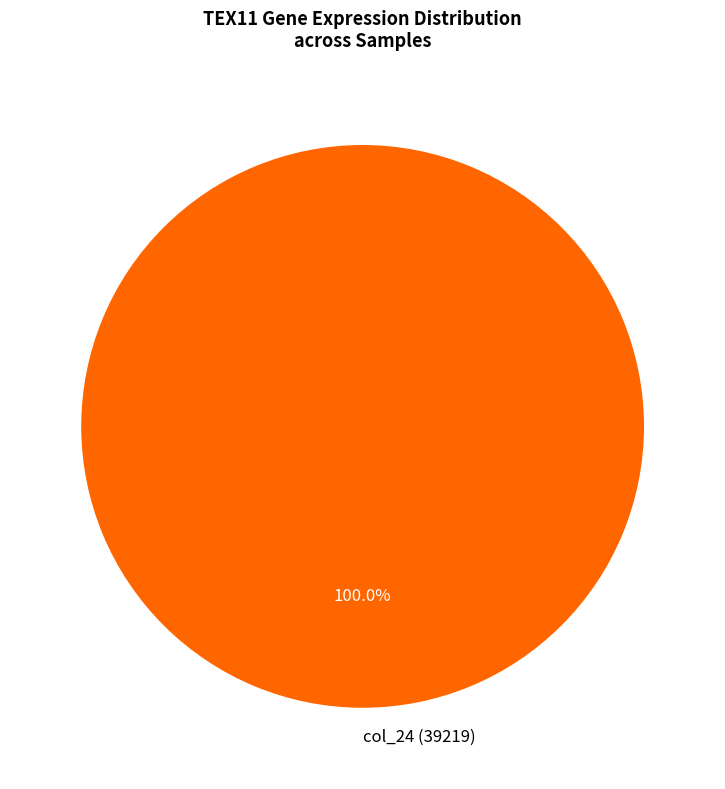

Rank the categories by value from lowest to highest.

col_24 (39219)